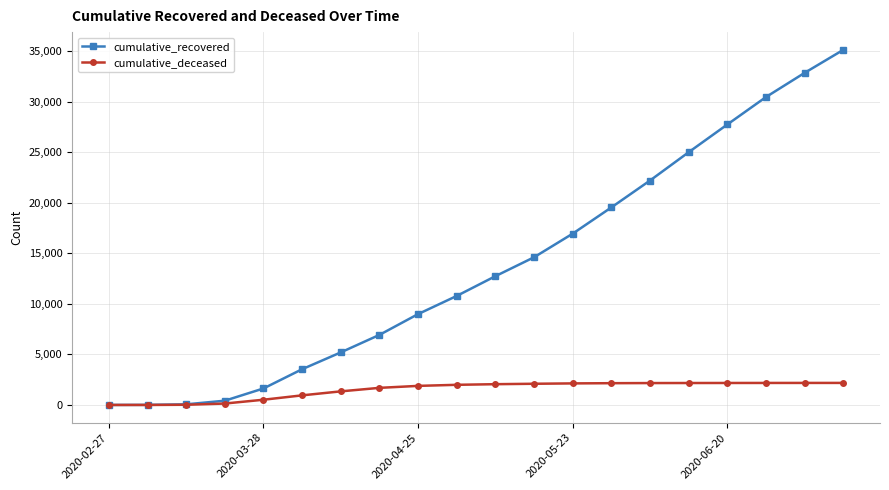

List the series in order of their peak value, highest first.

cumulative_recovered, cumulative_deceased